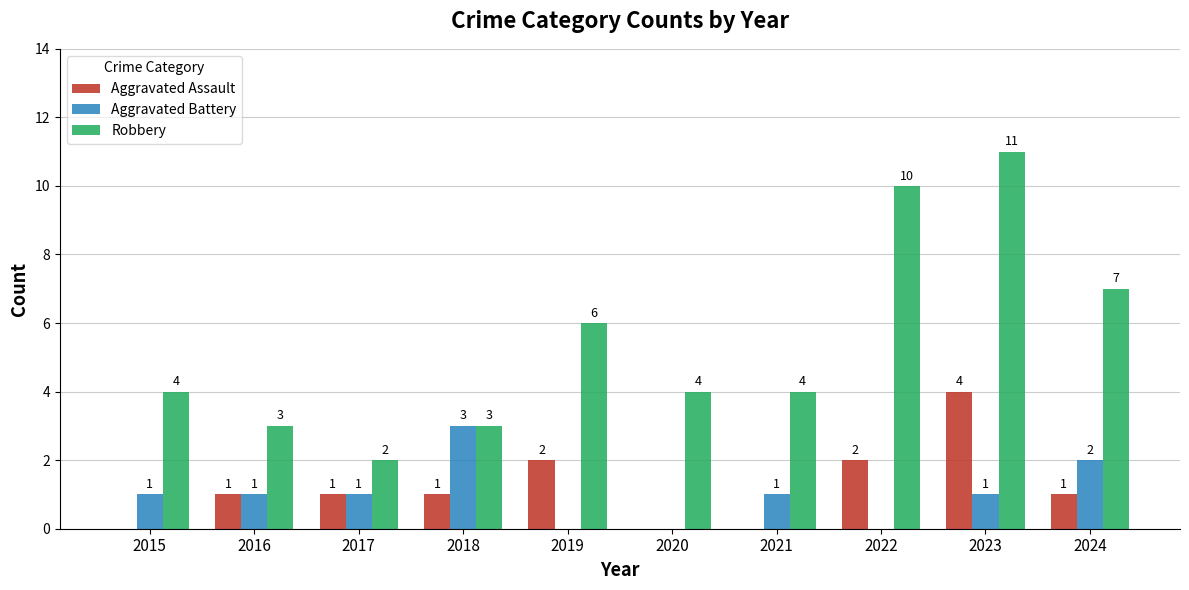

What is the average value of the Aggravated Assault series?

1